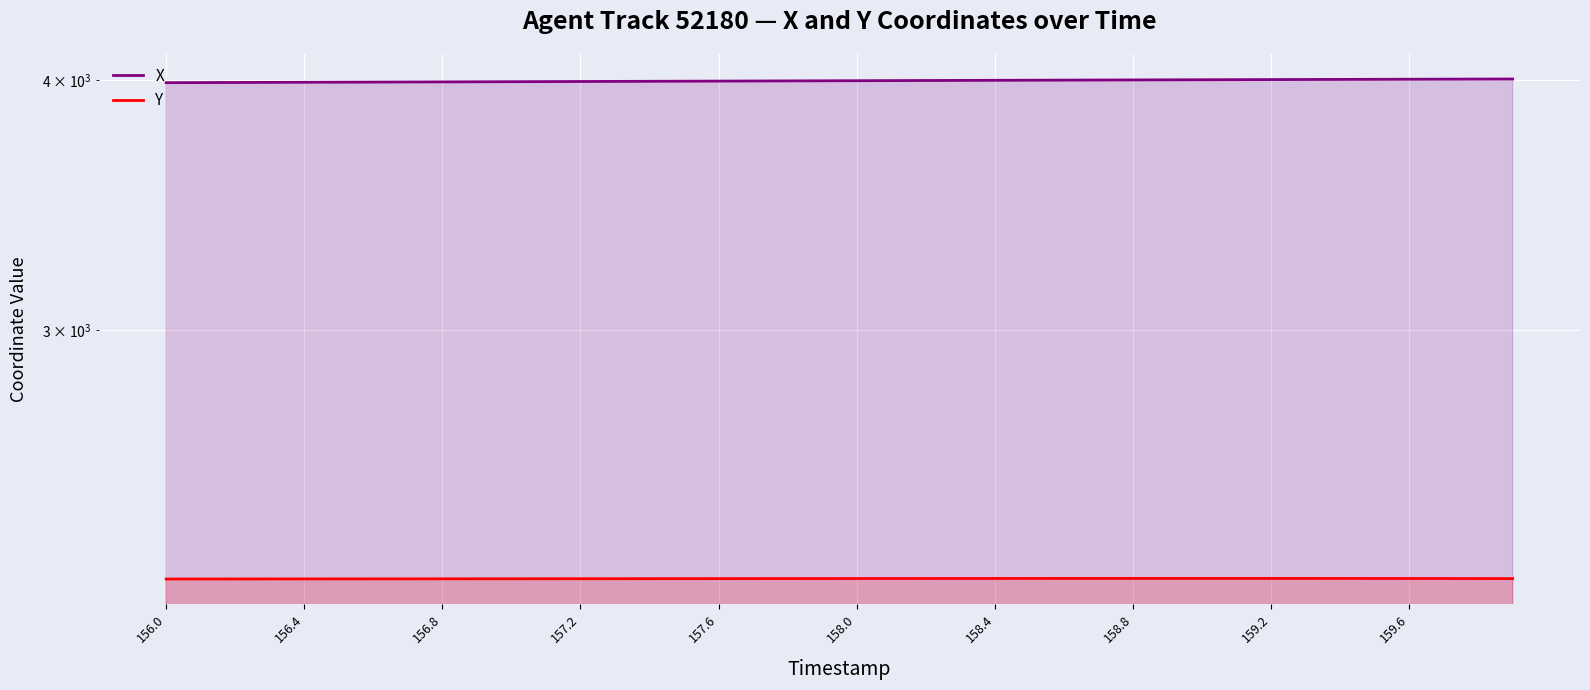

Reading left to right, transcribe all the data shown in this chart.

X: 3989.5	3990.0	3990.4	3990.9	3991.3	3991.8	3992.2	3992.7	3993.1	3993.6	3994.0	3994.5	3994.9	3995.4	3995.8	3996.3	3996.8	3997.2	3997.7	3998.1	3998.6	3999.0	3999.5	3999.9	4000.4	4000.8	4001.3	4001.7	4002.1	4002.5	4003.0	4003.4	4003.8	4004.2	4004.6	4004.9	4005.3	4005.7	4006.1	4006.4
Y: 2254.1	2254.1	2254.2	2254.2	2254.3	2254.4	2254.4	2254.5	2254.6	2254.6	2254.7	2254.8	2254.8	2254.9	2254.9	2255.0	2255.1	2255.2	2255.2	2255.3	2255.3	2255.4	2255.4	2255.5	2255.5	2255.6	2255.6	2255.6	2255.6	2255.7	2255.7	2255.6	2255.6	2255.6	2255.6	2255.5	2255.4	2255.3	2255.2	2255.1